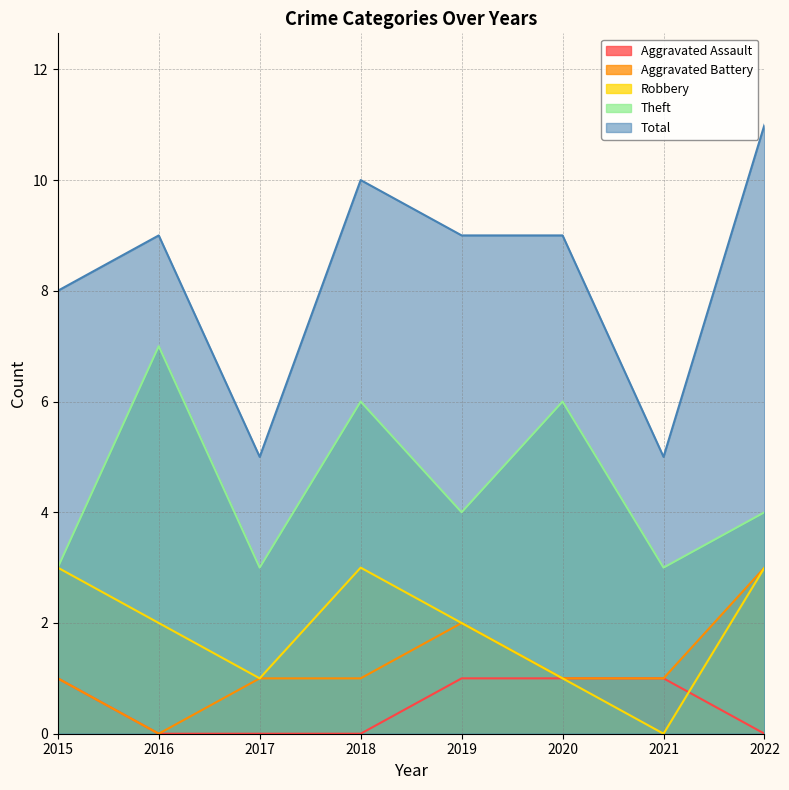

What is the difference between the second highest and minimum values in the Theft series?

3